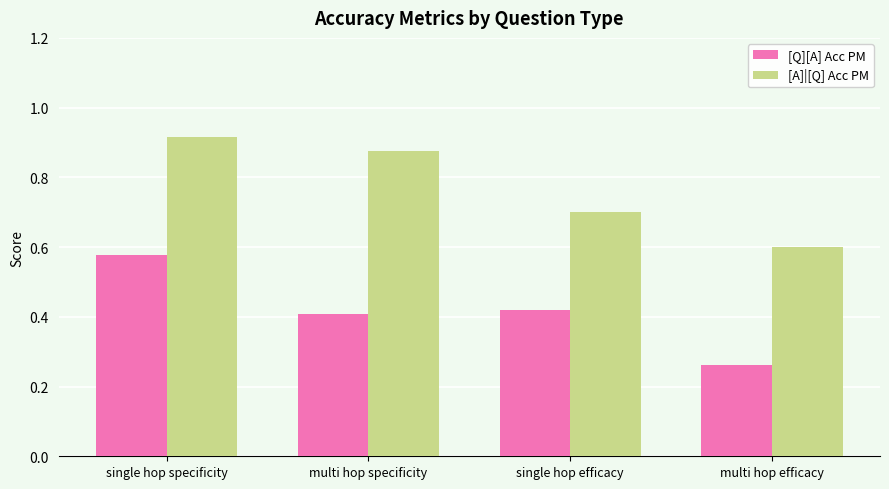

Which series has the largest total across all categories?

[A]|[Q] Acc PM